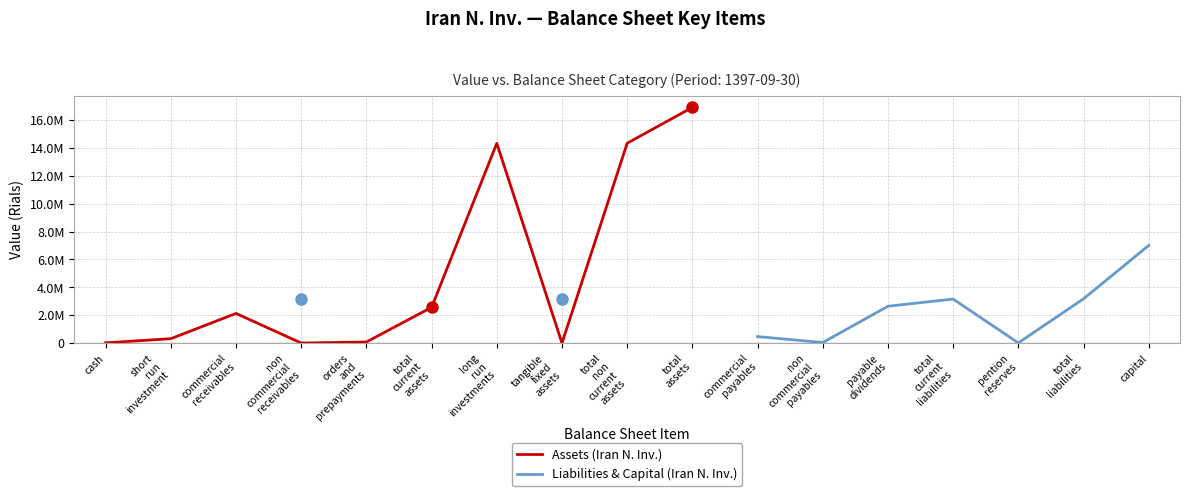

Is it true that Assets (Iran N. Inv.) equals 16891446.0 at total
assets?

True